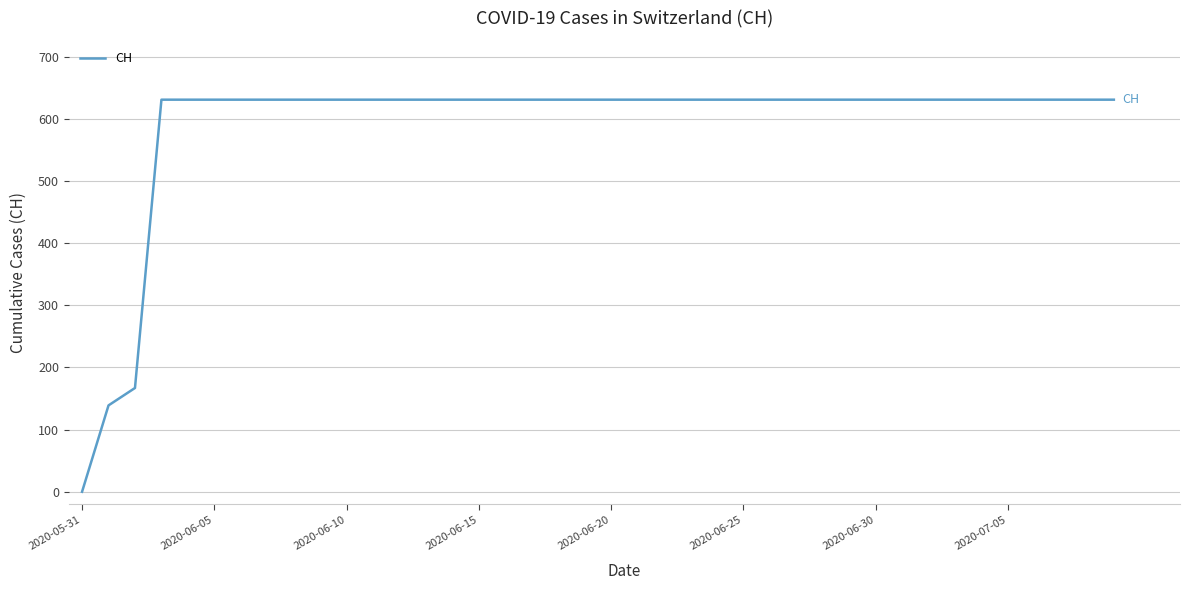

What is the difference between the maximum and minimum values?

631